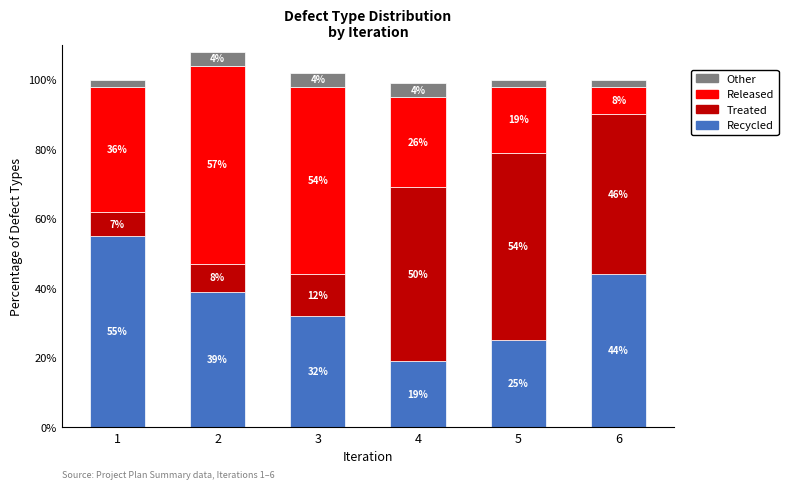

Reading left to right, what are the values for Recycled?

55	39	32	19	25	44